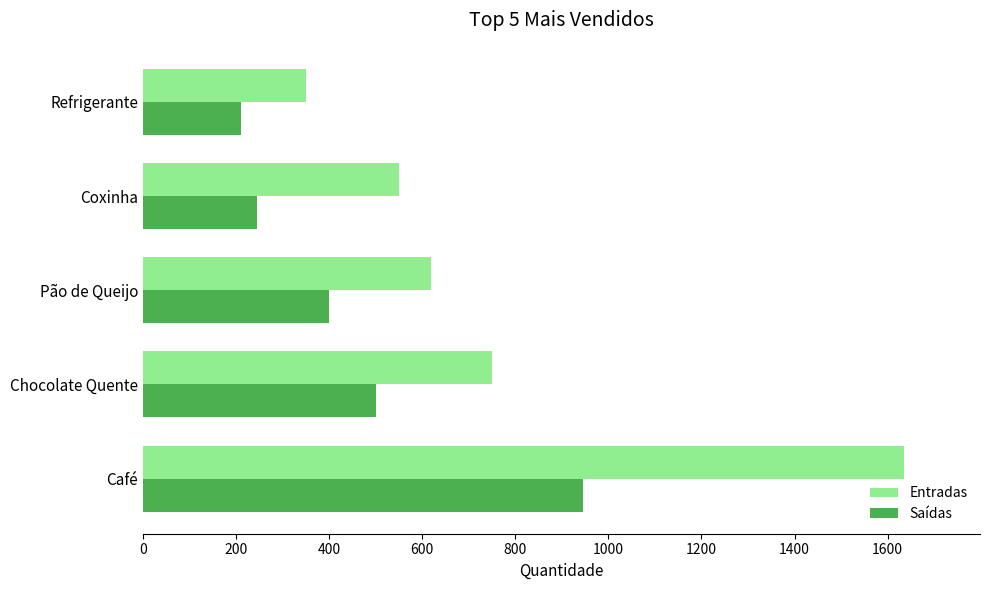

The Entradas series shows 350 at Refrigerante. True or false?

True